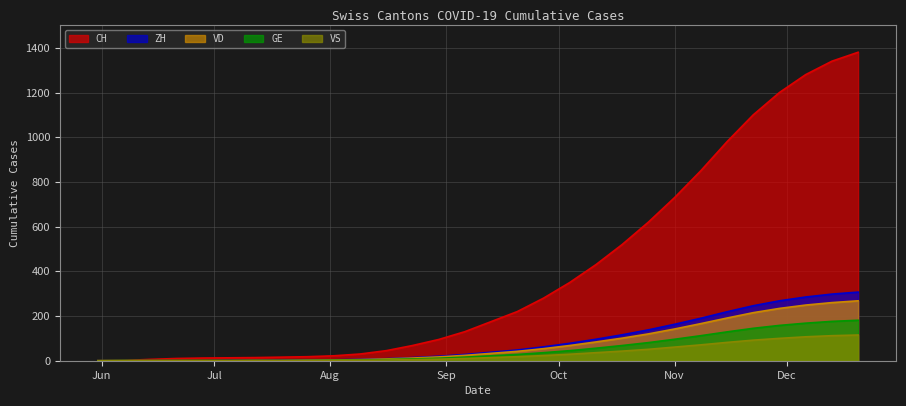

Which has a higher value, 2020-07-05 or 2020-09-27?

2020-09-27